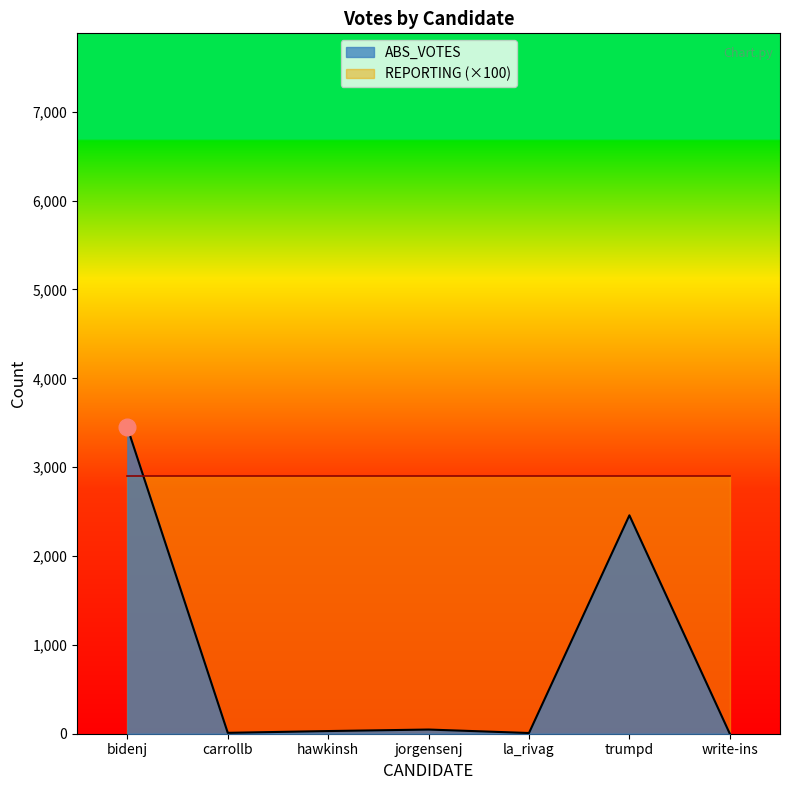

Approximately how many times larger is the value at hawkinsh compared to jorgensenj?

0.6